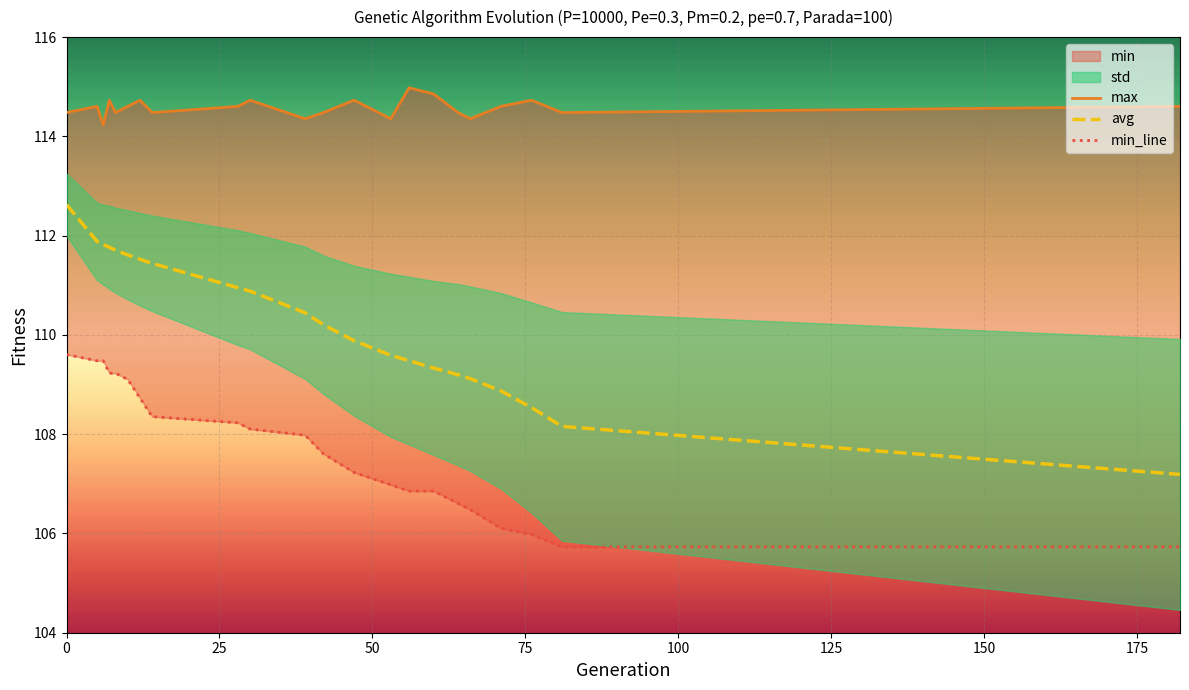

True or false: max and avg cross at least once.

False